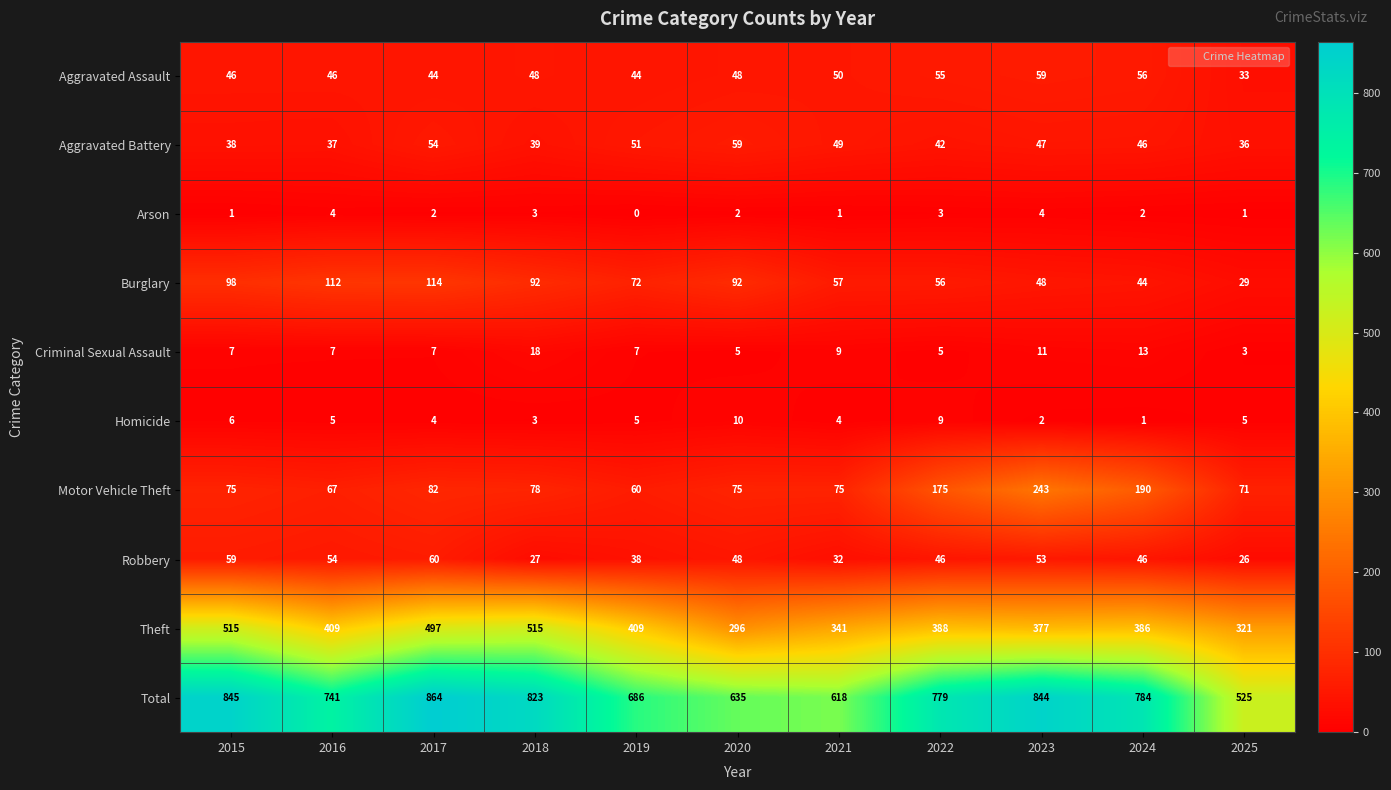

Rank the series at 2021 from lowest to highest value.

Arson, Homicide, Criminal Sexual Assault, Robbery, Aggravated Battery, Aggravated Assault, Burglary, Motor Vehicle Theft, Theft, Total